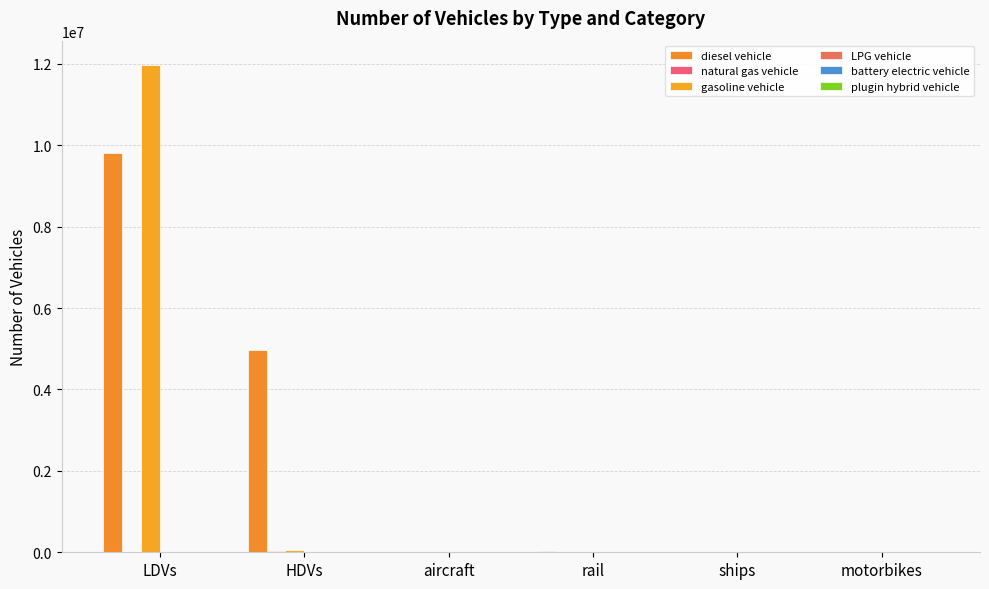

Count the number of categories in the chart.

6